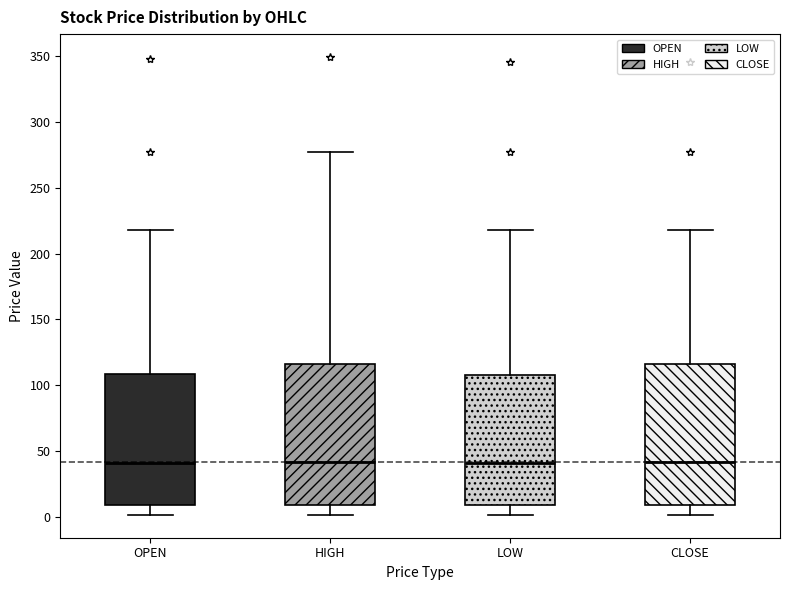

Reading left to right, read every box against the y-axis: the position of its median line, the range the box covers, and the ends of its whiskers. The values are not printed on the chart, so give them approximately, as read against the axis.

OPEN: median 40, box 10 to 110, whiskers 0 to 220
HIGH: median 40, box 10 to 115, whiskers 0 to 275
LOW: median 40, box 10 to 110, whiskers 0 to 220
CLOSE: median 40, box 10 to 115, whiskers 0 to 220